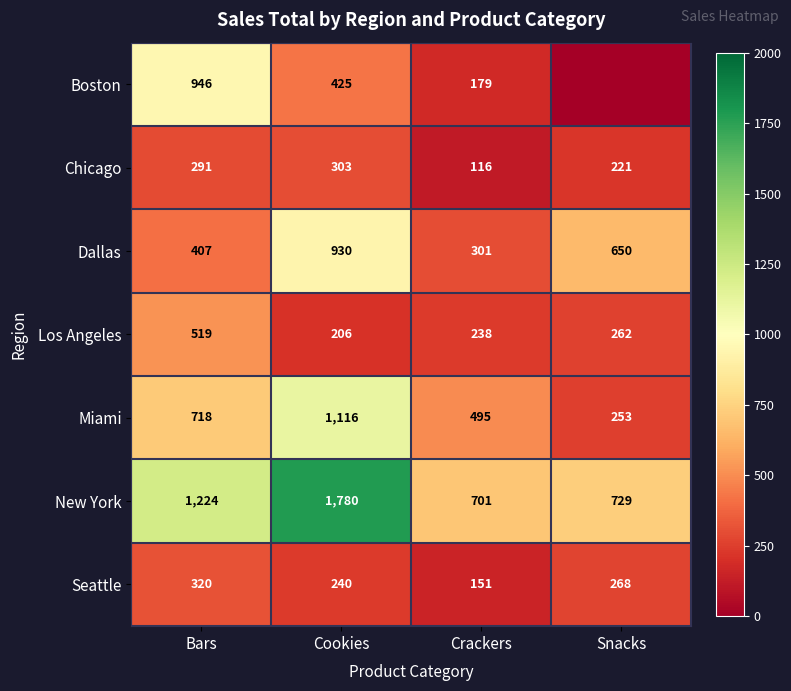

Is it true that New York equals 1224 at Bars?

True